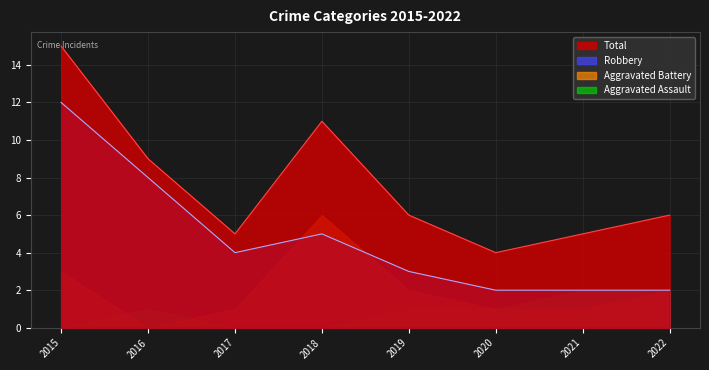

What are all the series names shown in the legend?

Total, Robbery, Aggravated Battery, Aggravated Assault